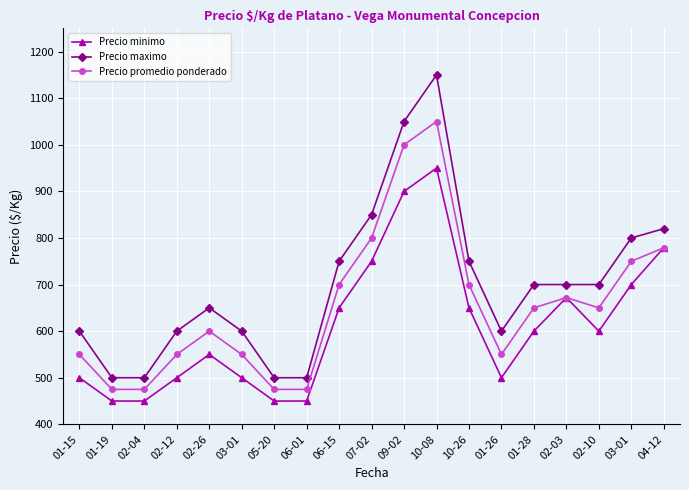

What are all the series names shown in the legend?

Precio minimo, Precio maximo, Precio promedio ponderado